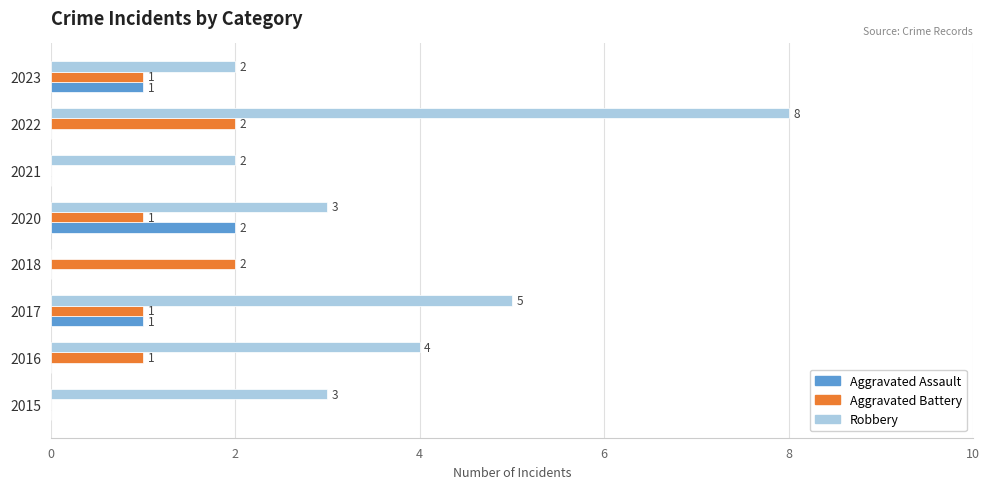

How many values in the Aggravated Assault series exceed 0?

3